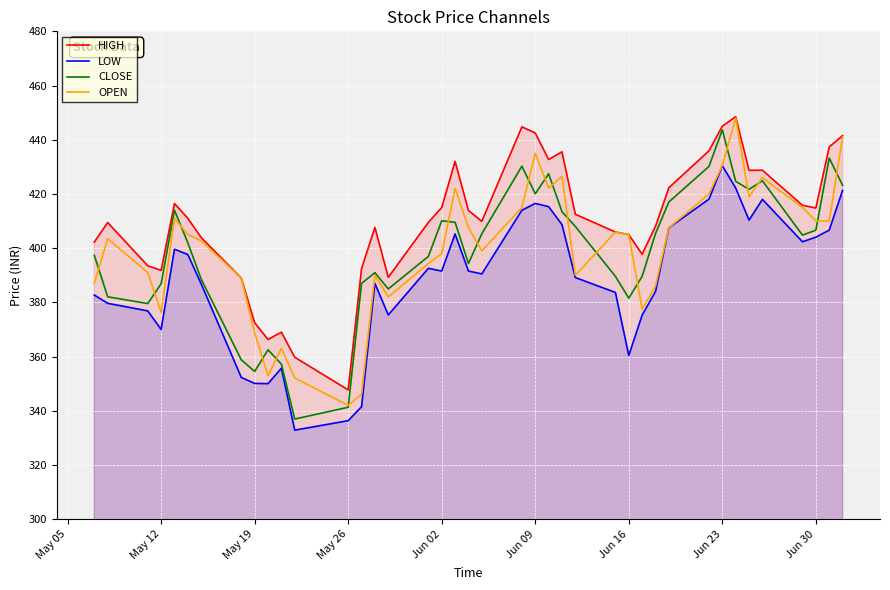

What is the maximum value for LOW?

430.4